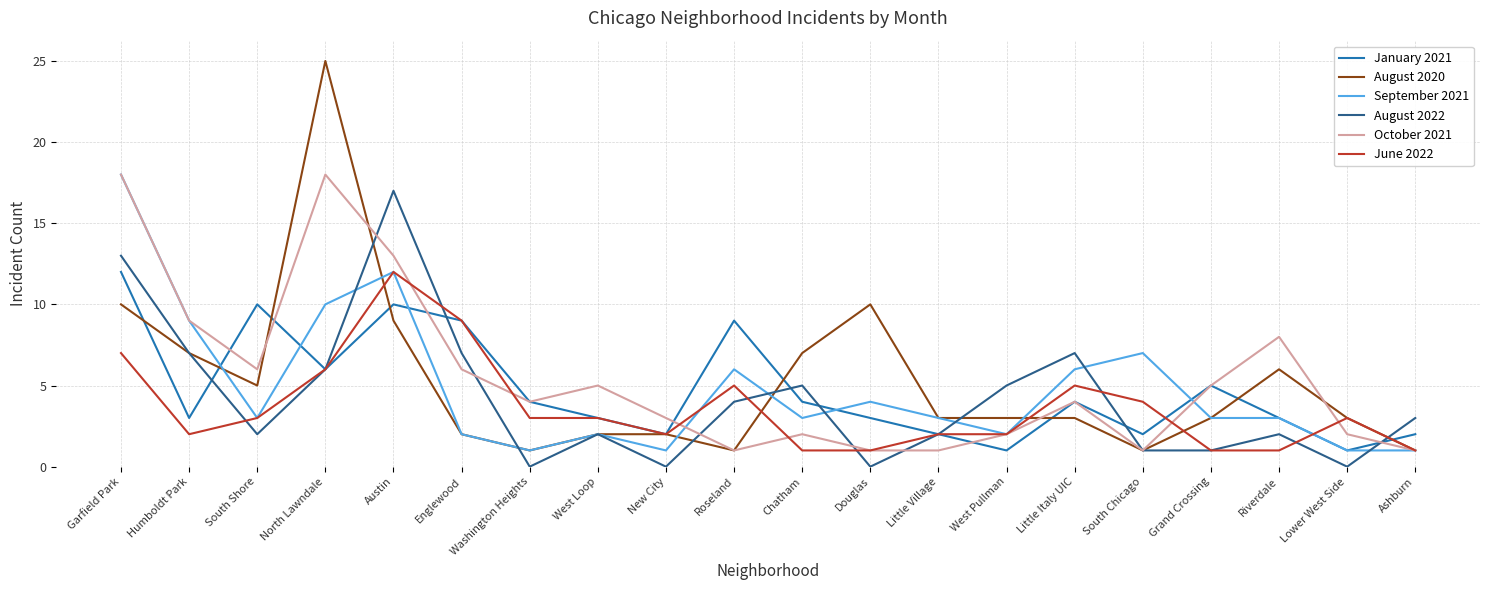

At which category does August 2022 reach its first local peak?

Austin